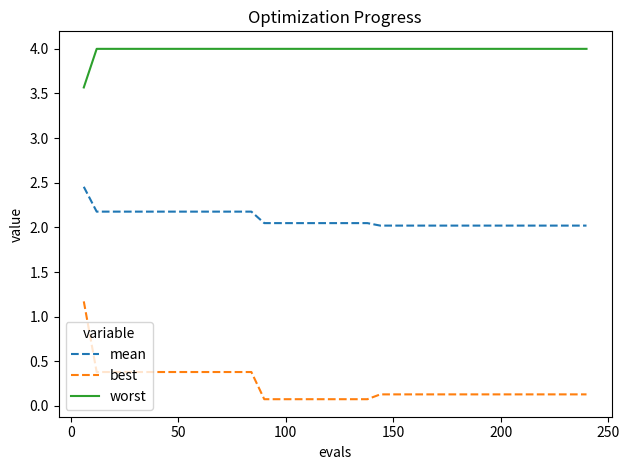

True or false: worst and mean intersect in this chart.

False